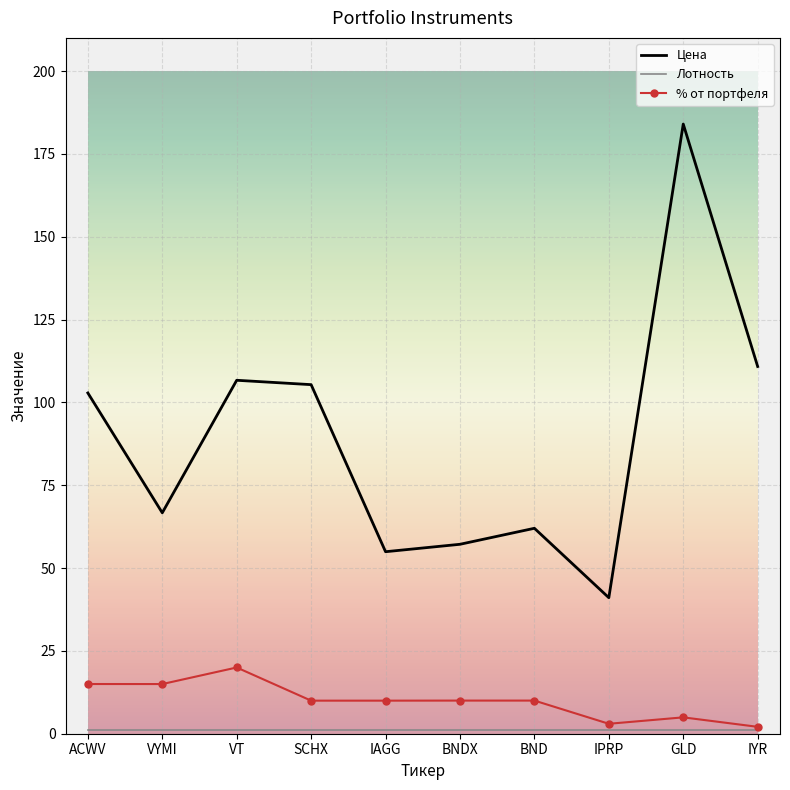

Which label corresponds to the largest value in the chart?

GLD